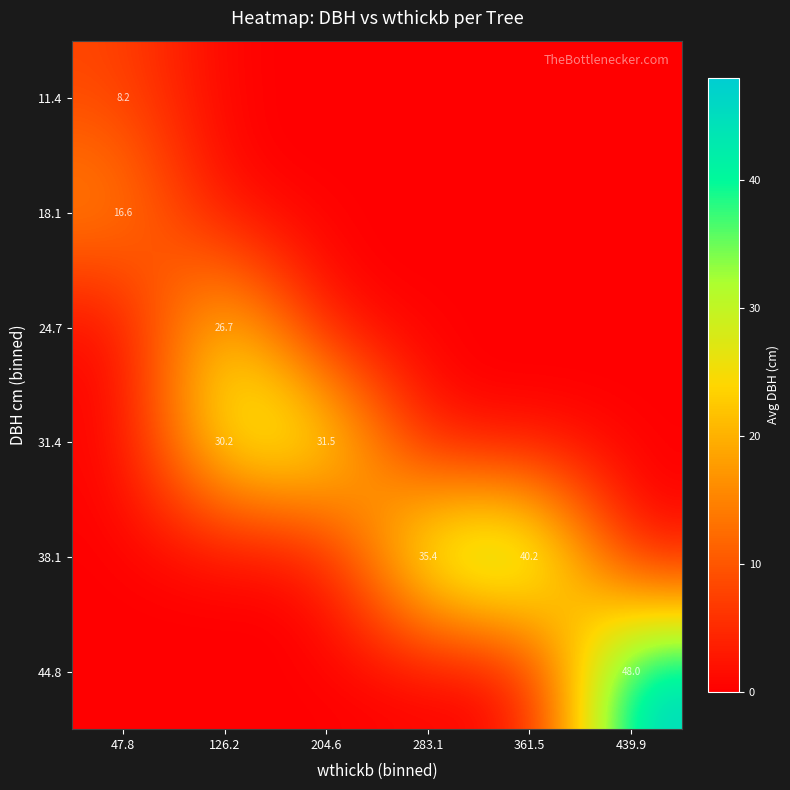

How many values in 18.1 are above zero?

1